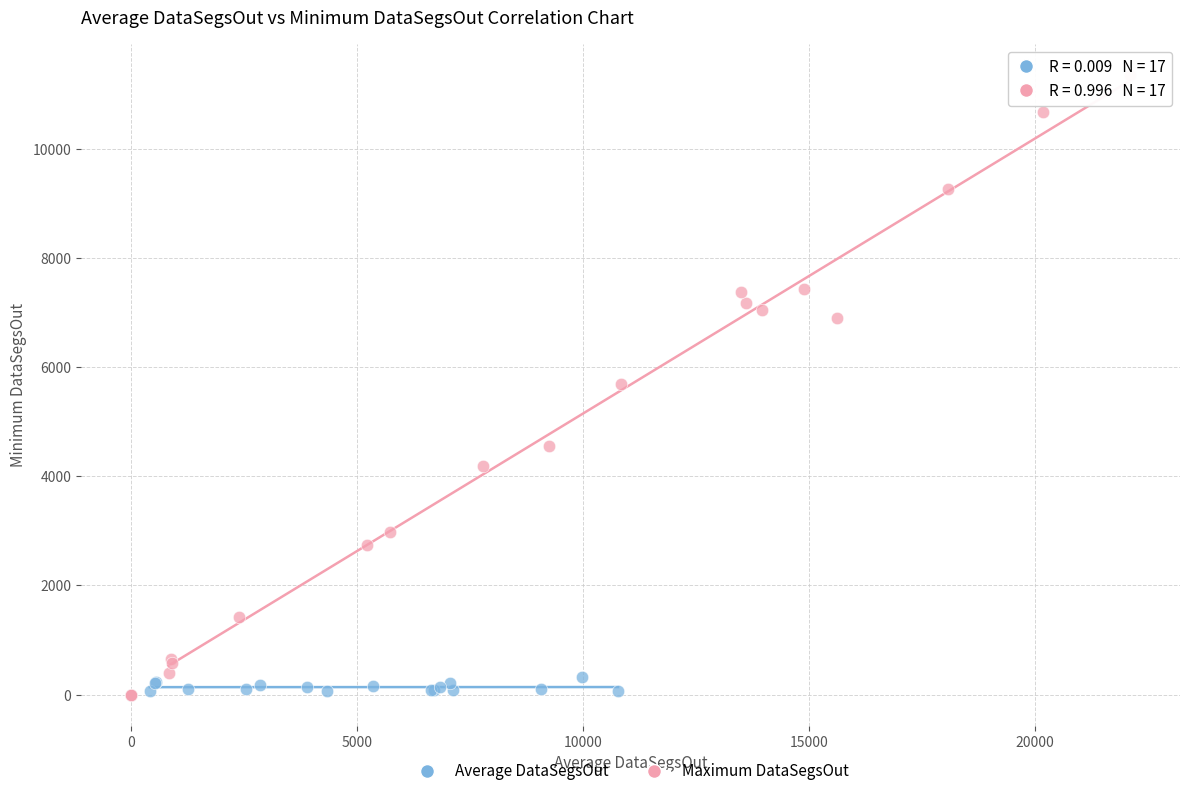

Which series has the largest Y range (max minus min)?

Maximum DataSegsOut